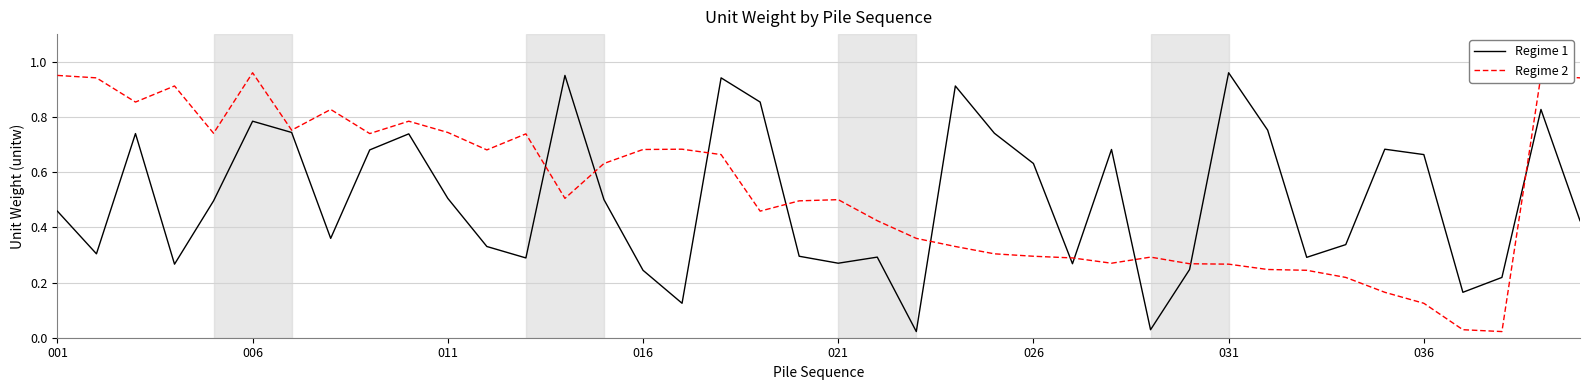

What are all the series names shown in the legend?

Regime 1, Regime 2